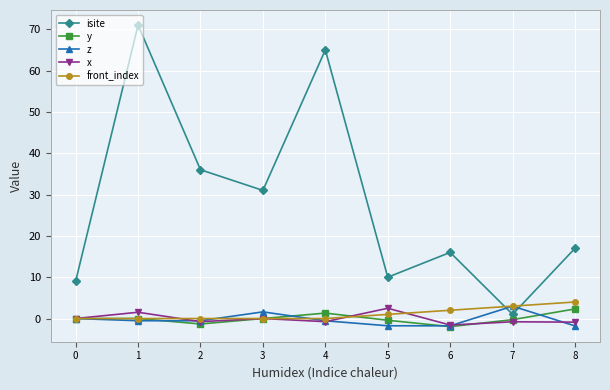

At which category does x reach its first local peak?

1